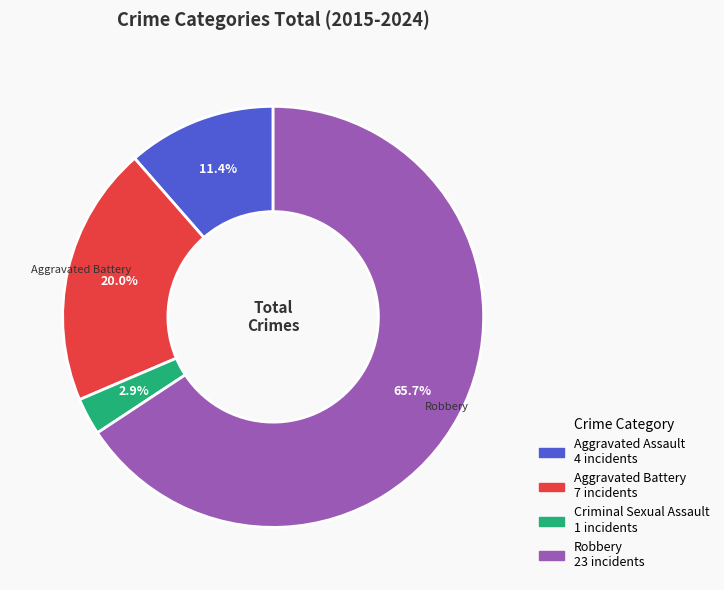

Which has a higher value, Robbery or Aggravated Assault?

Robbery